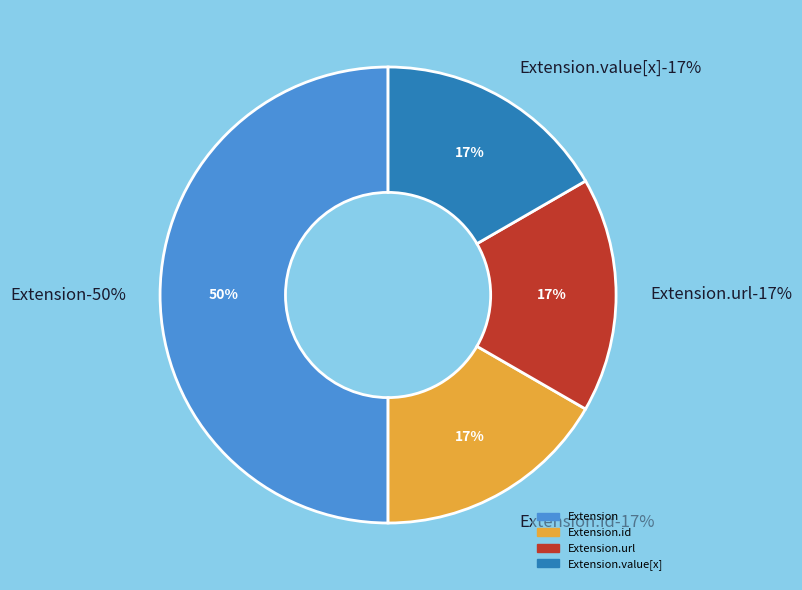

Does Extension.value[x] represent more than half of the total?

No